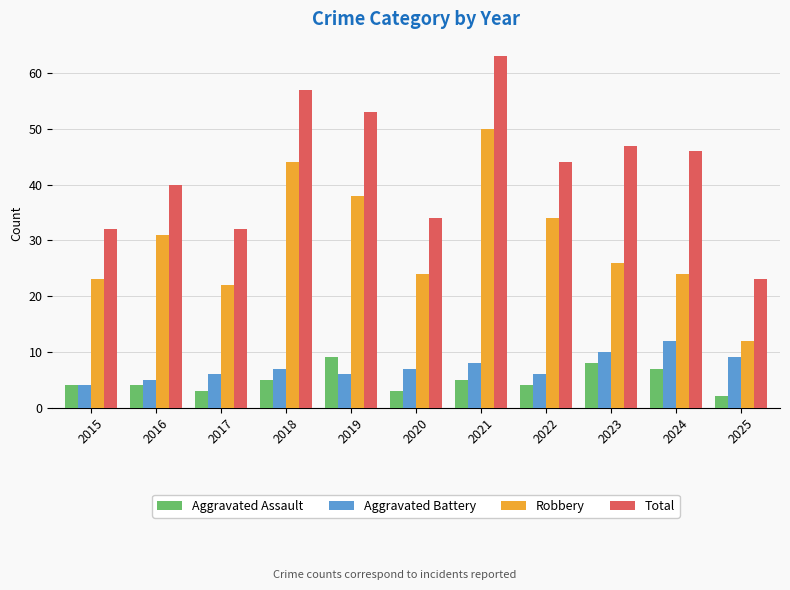

What is the difference between the highest and lowest values at 2025?

21